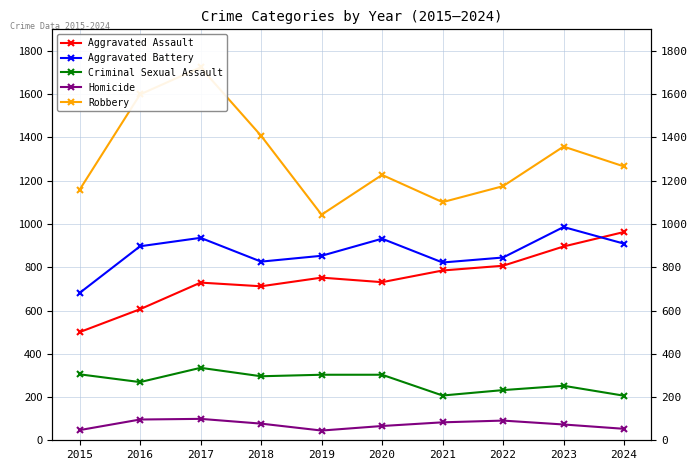

Where is the first local minimum for Homicide?

2019